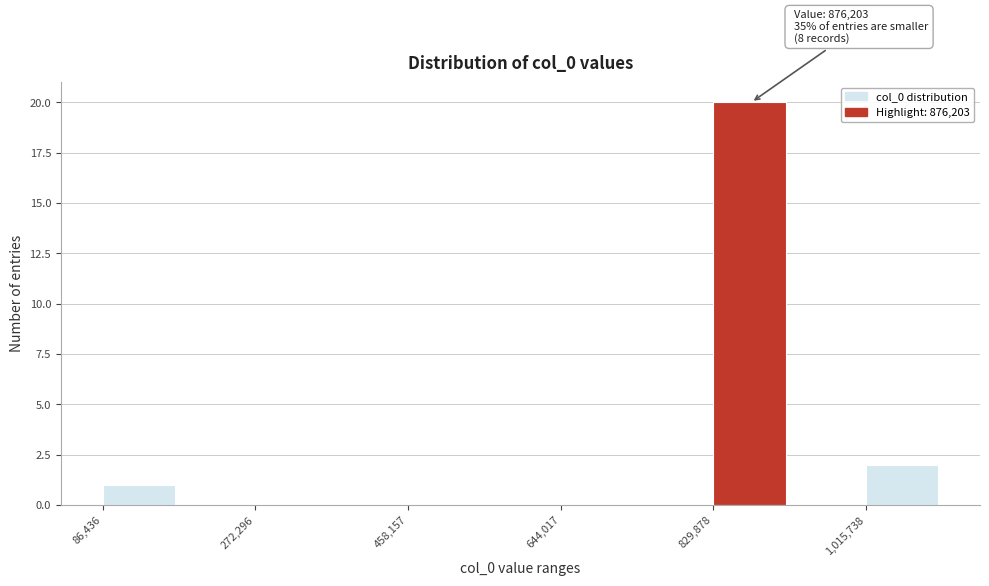

Over which range of the x-axis is the bar tallest?

820000 to 920000